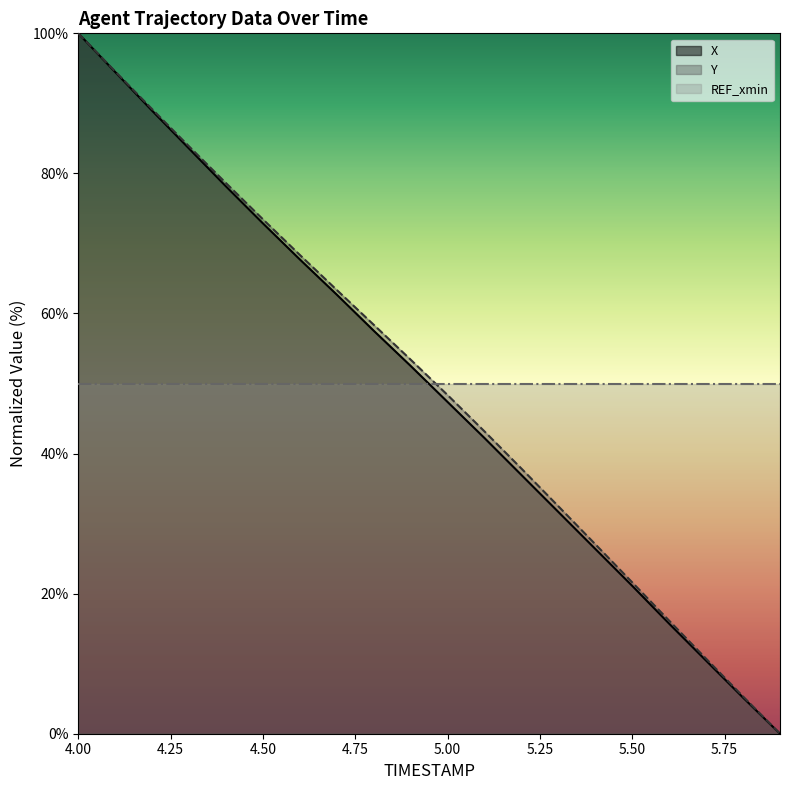

Rank the series at 4.5 from highest to lowest value.

Y, X